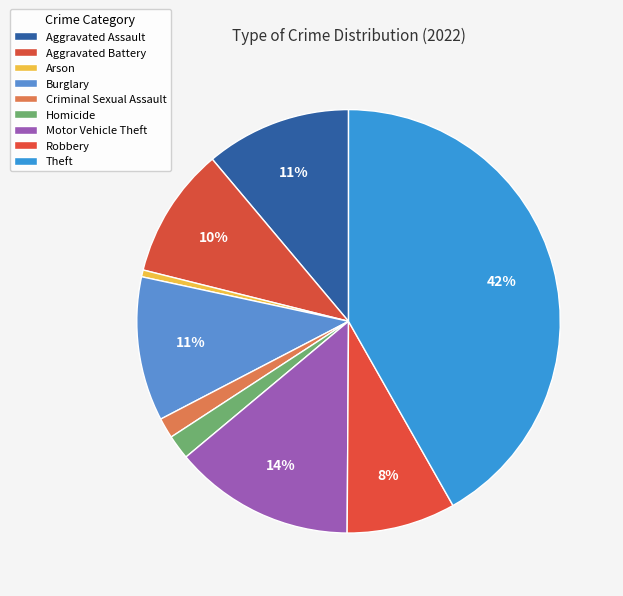

To the nearest percent, what portion does Criminal Sexual Assault represent?

2%